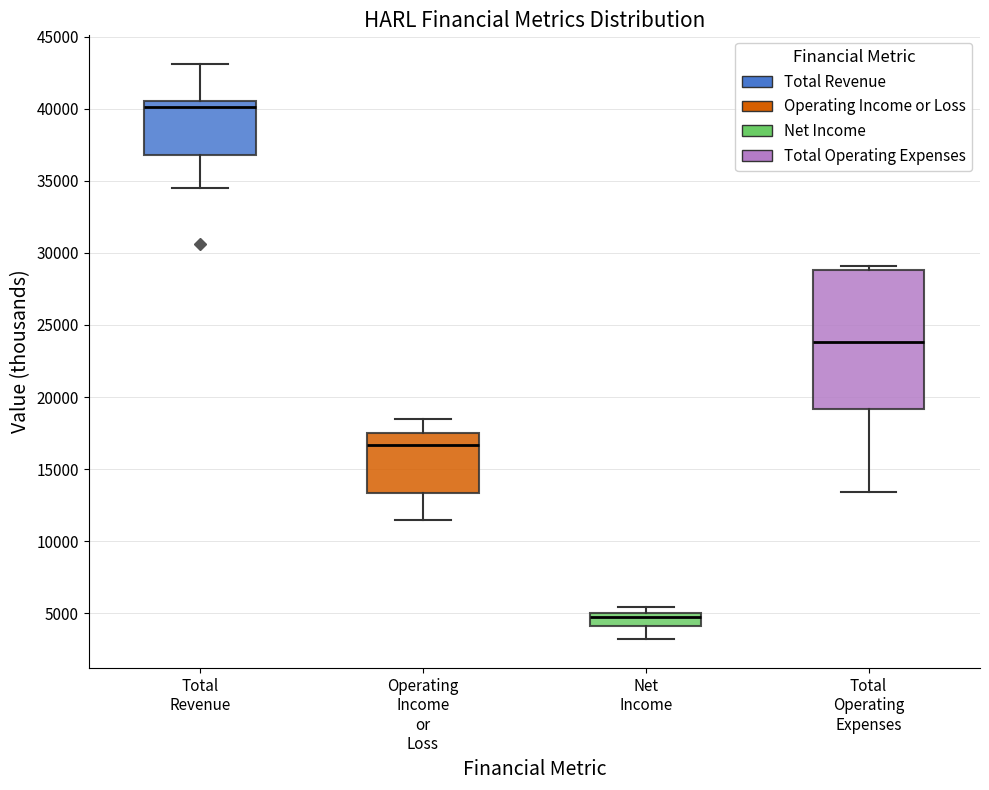

Which box's median line is the lowest?

Net Income